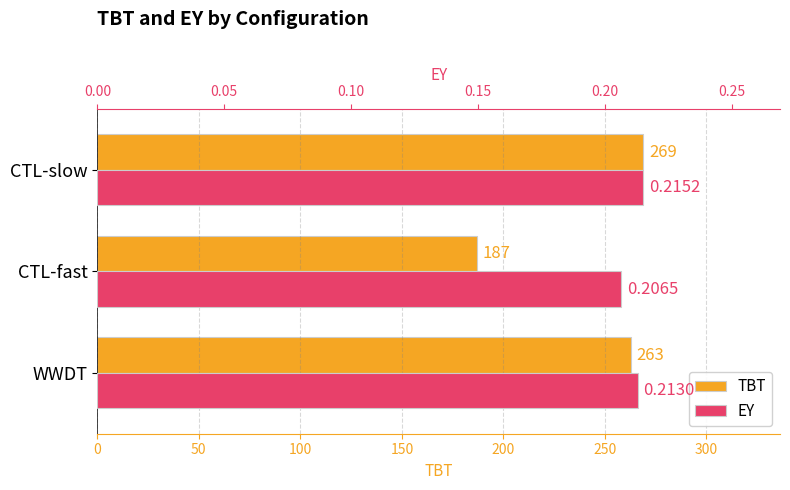

Which has a higher value, CTL-slow or WWDT?

CTL-slow